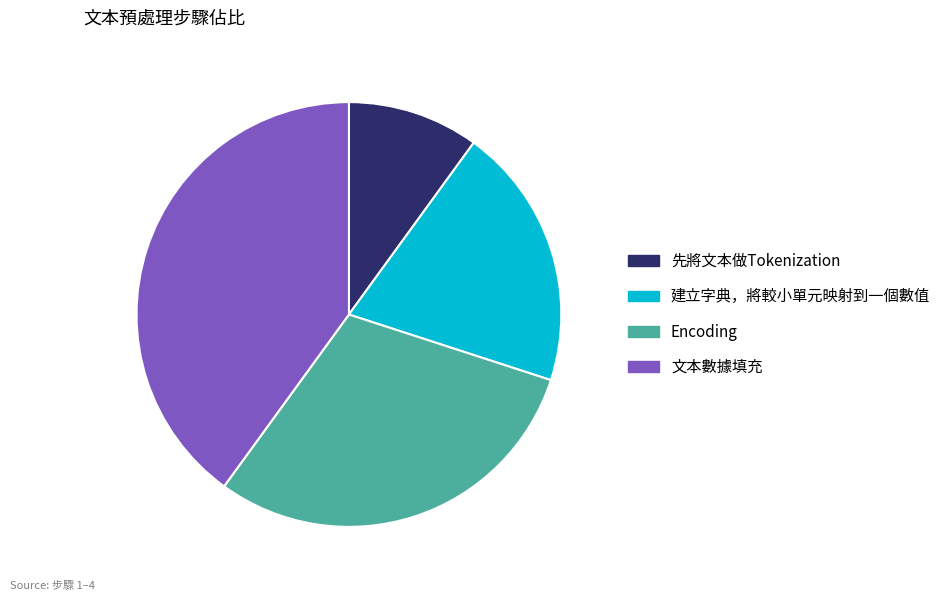

How many segments does this pie chart have?

4